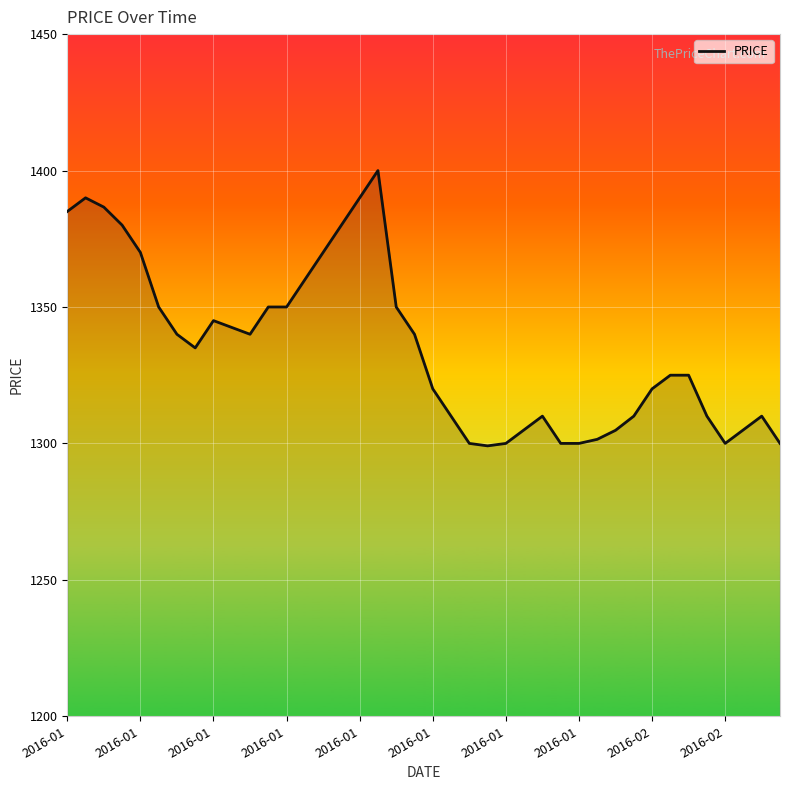

Does the chart display data point markers on the line(s)?

No